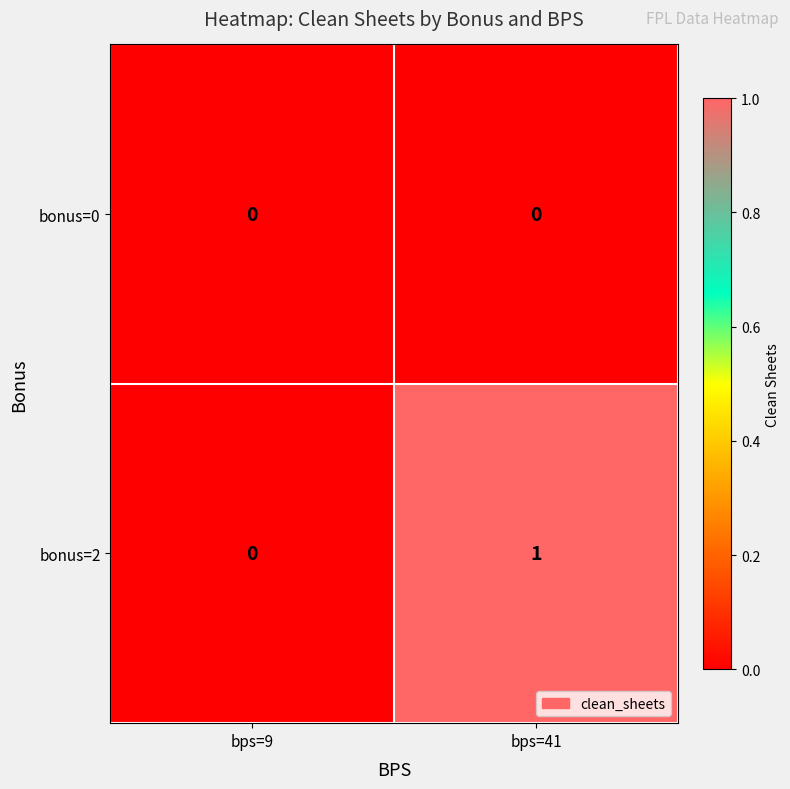

Which label corresponds to the largest value in the chart?

bps=41